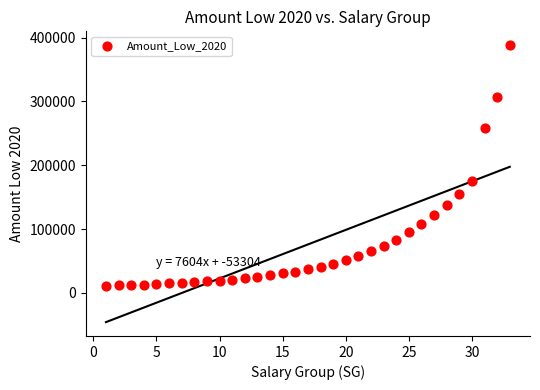

What is the range of Y values (max minus min)?

377028